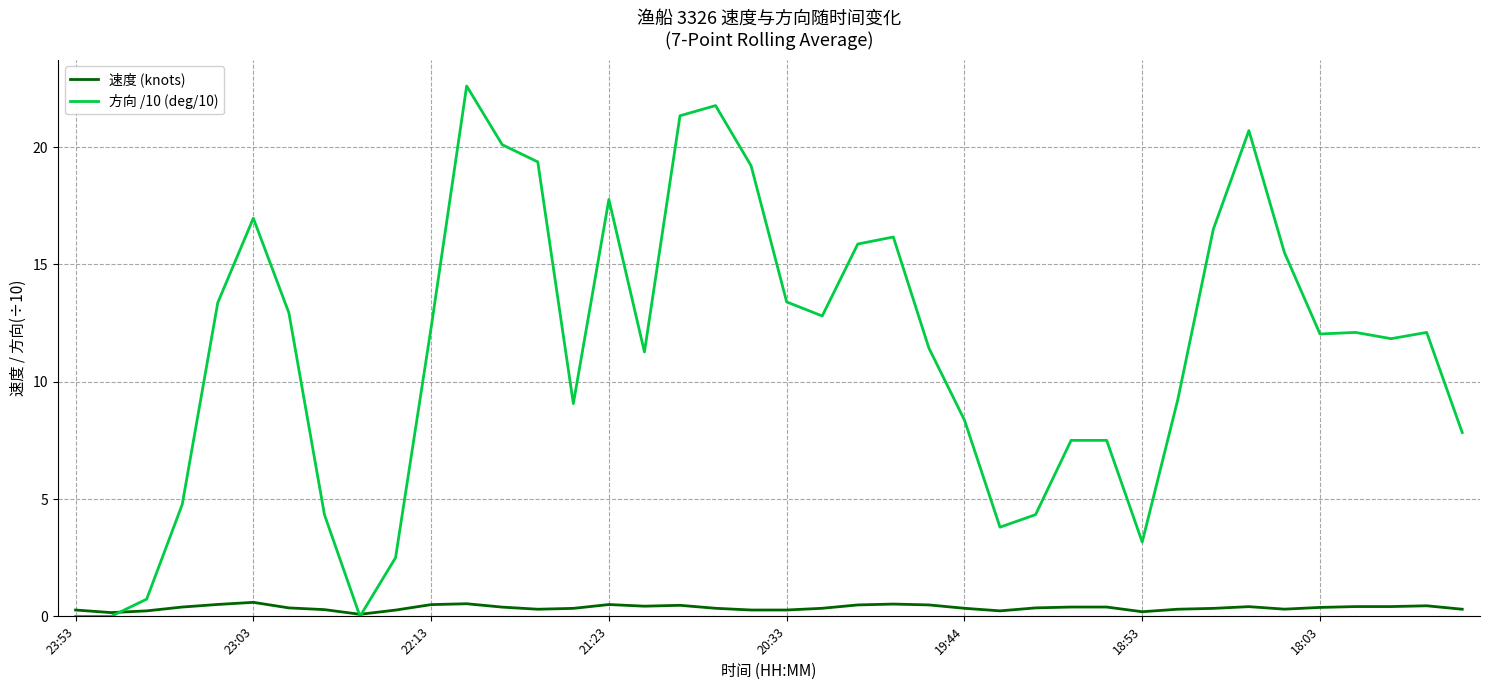

List the series in order of their peak value, lowest first.

速度 (knots), 方向 /10 (deg/10)